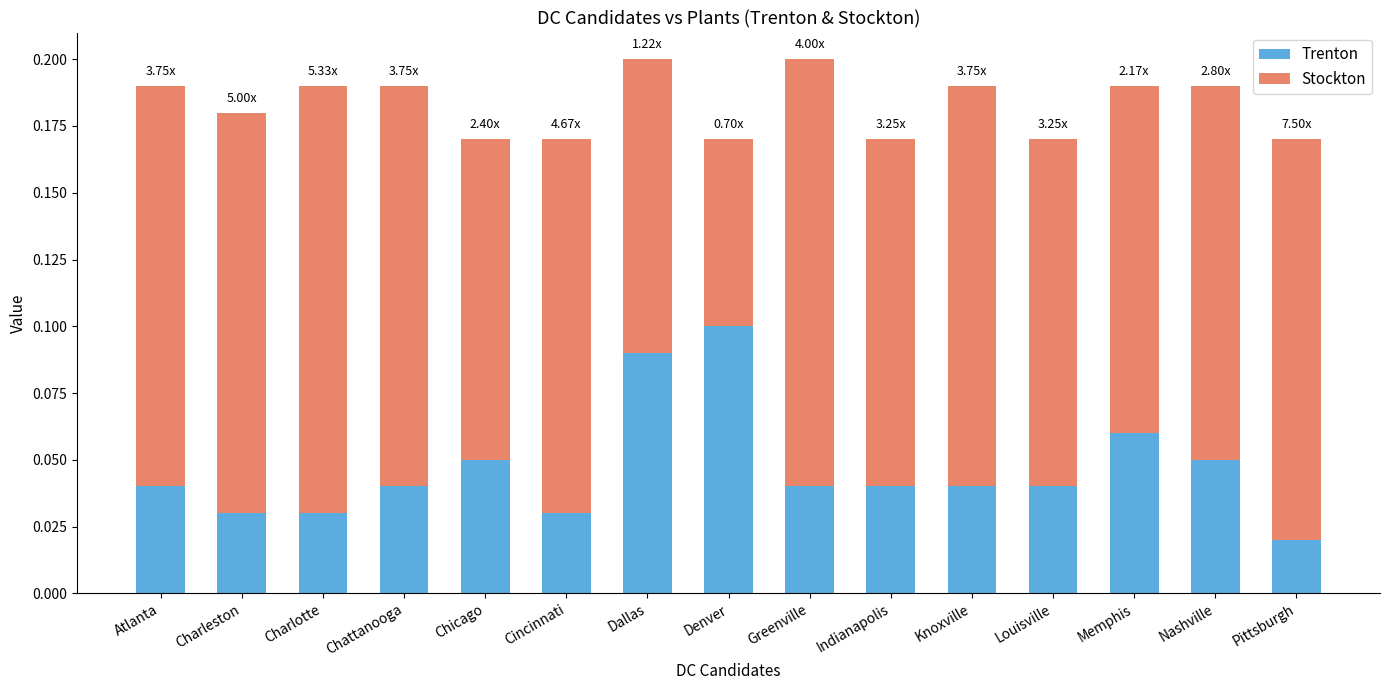

At which label does Trenton reach its peak?

Denver